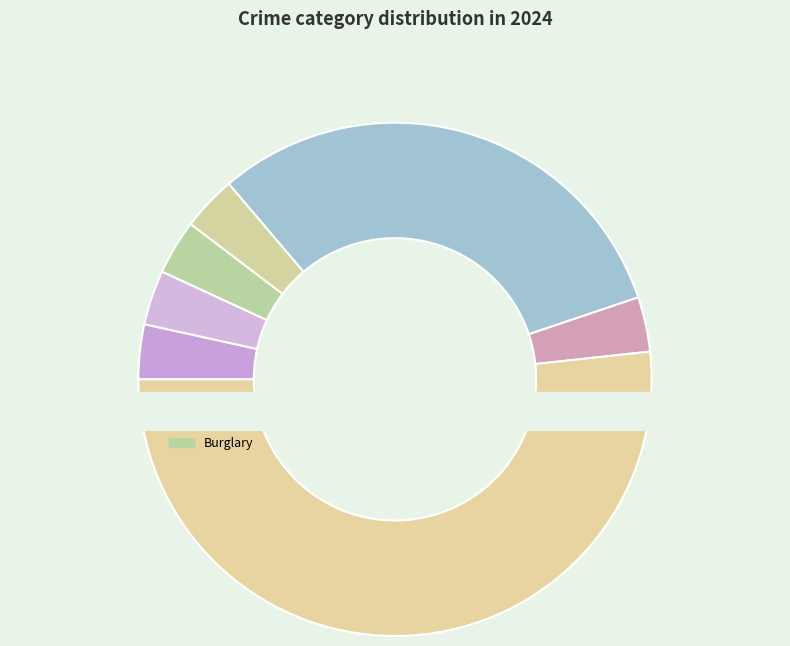

Combined, what portion of the pie is Aggravated Assault and Robbery?

6.9%